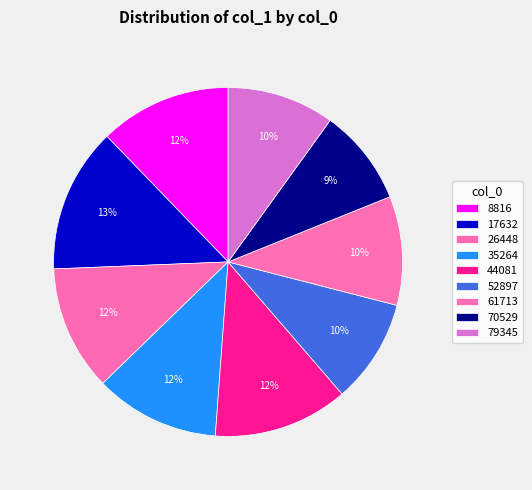

Does 52897 account for over 50% of the chart?

No